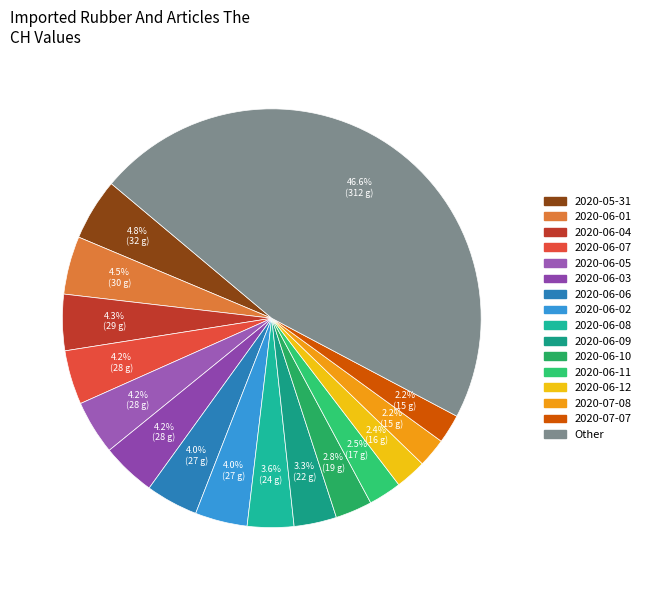

How many slices are in this pie chart?

16